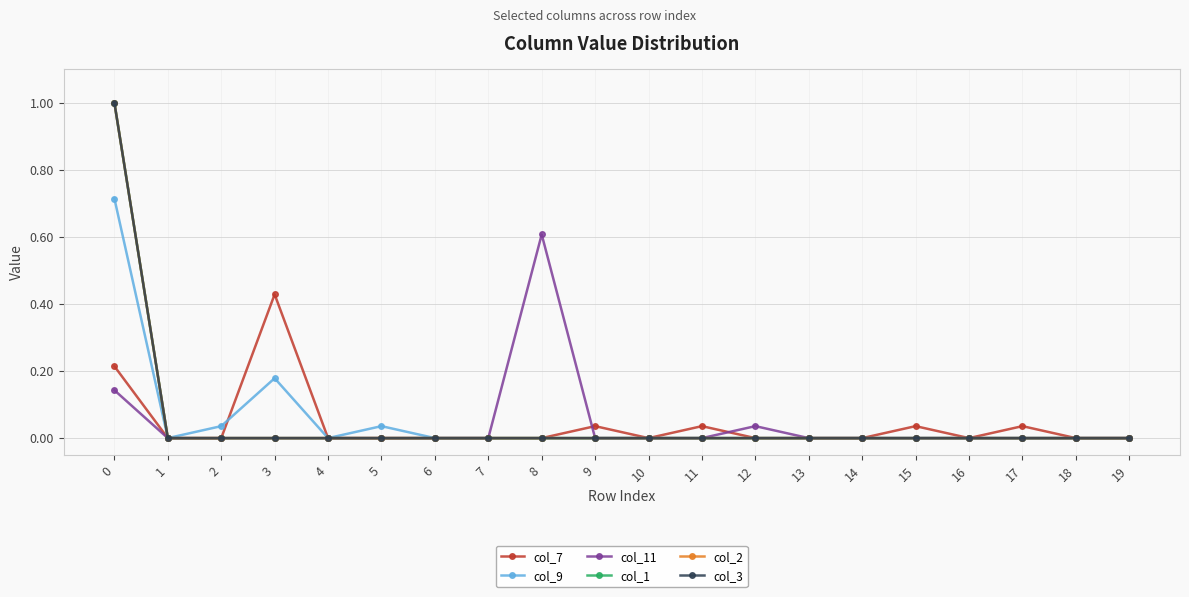

Which series has the widest spread of values?

col_1